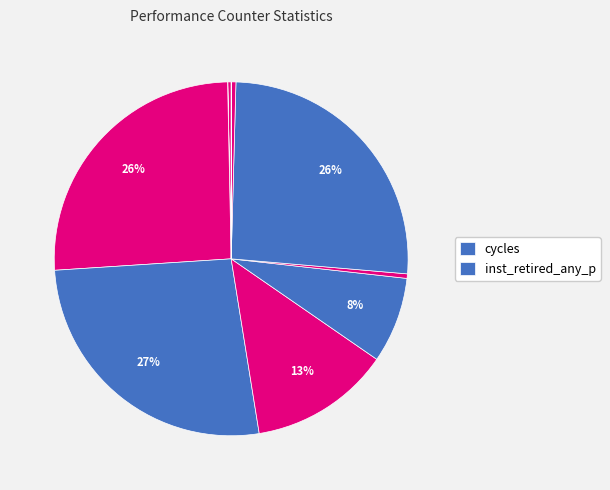

How many segments does this pie chart have?

10